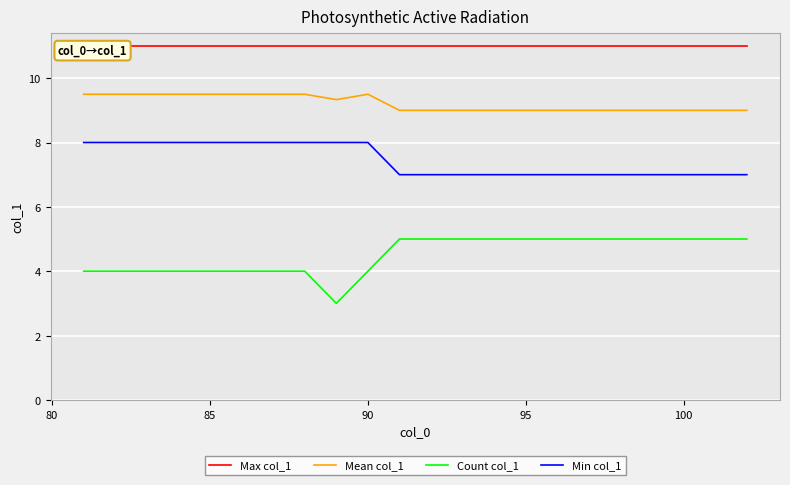

True or false: Mean col_1 and Count col_1 intersect in this chart.

False